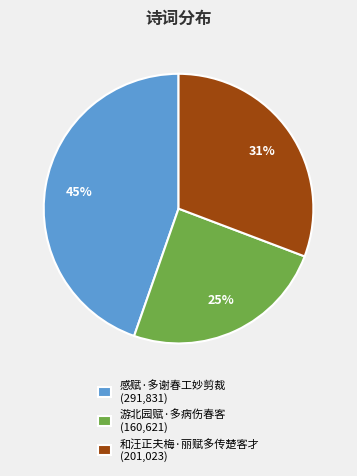

To the nearest percent, what is the average slice percentage?

33%